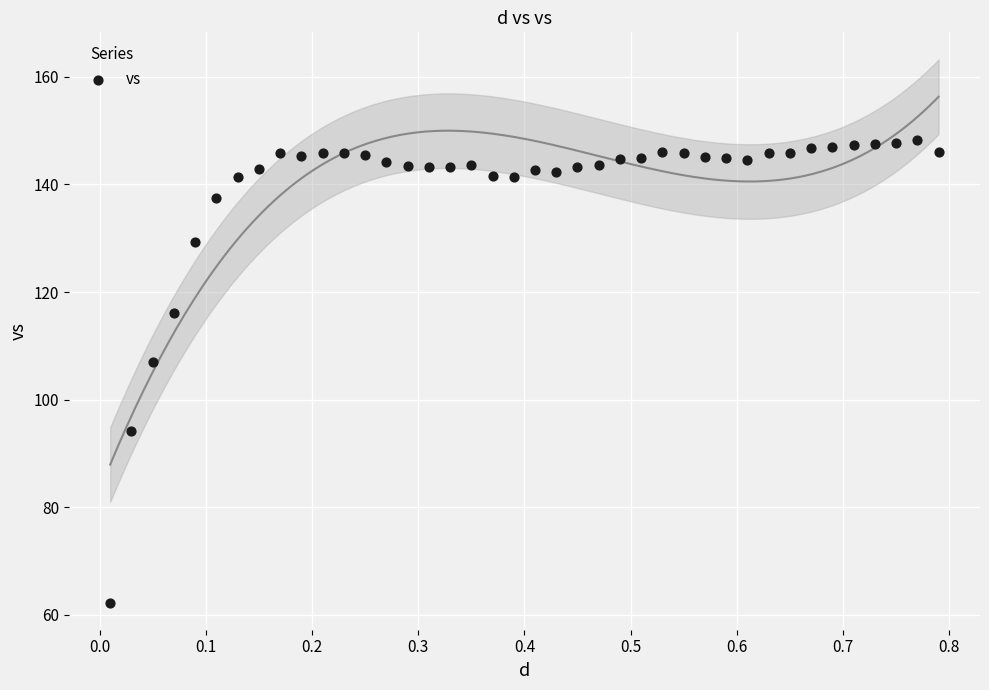

What Y value in the scatter plot is closest to 105?

107.0